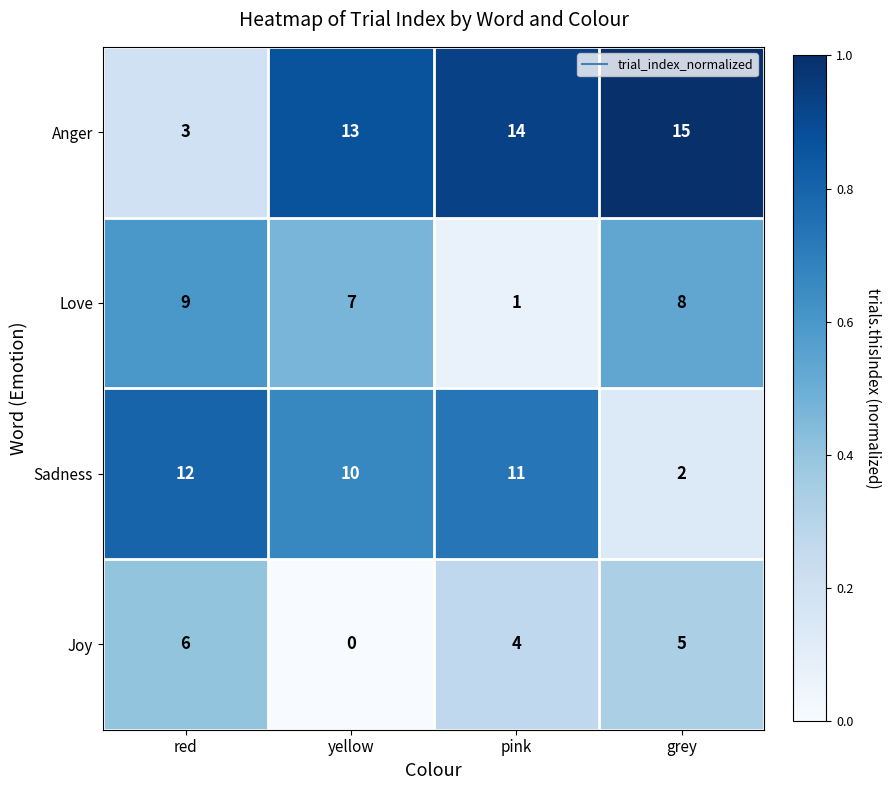

What is the sum of the Anger values at pink and yellow?

27